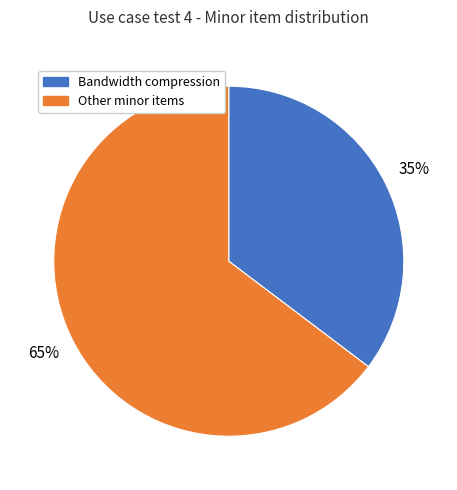

To the nearest percent, what is the average slice percentage?

50%